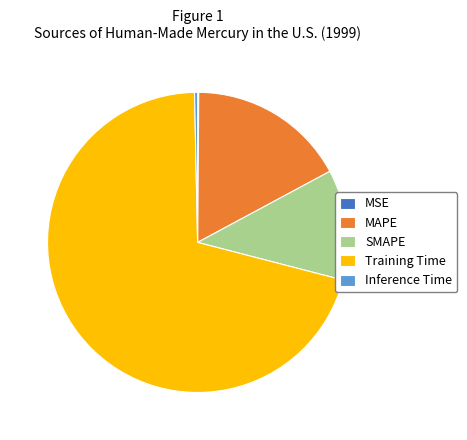

Between SMAPE and Inference Time, which is larger?

SMAPE